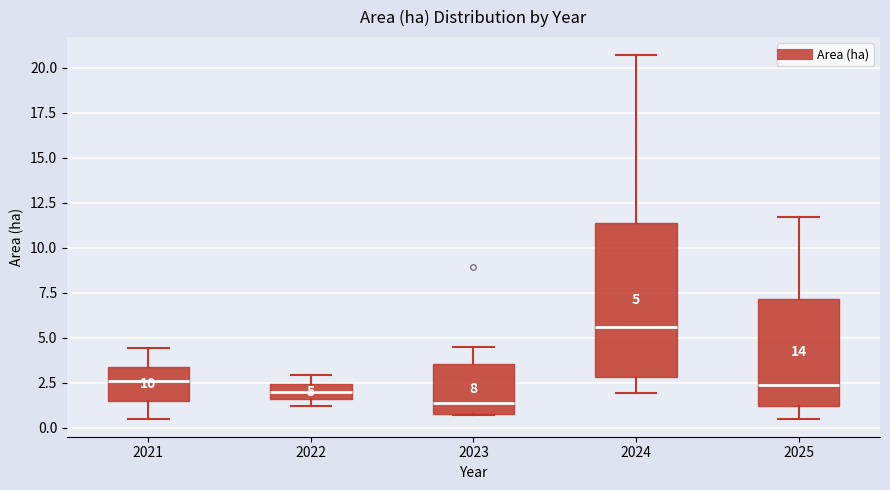

Which box's median line is the lowest?

2023